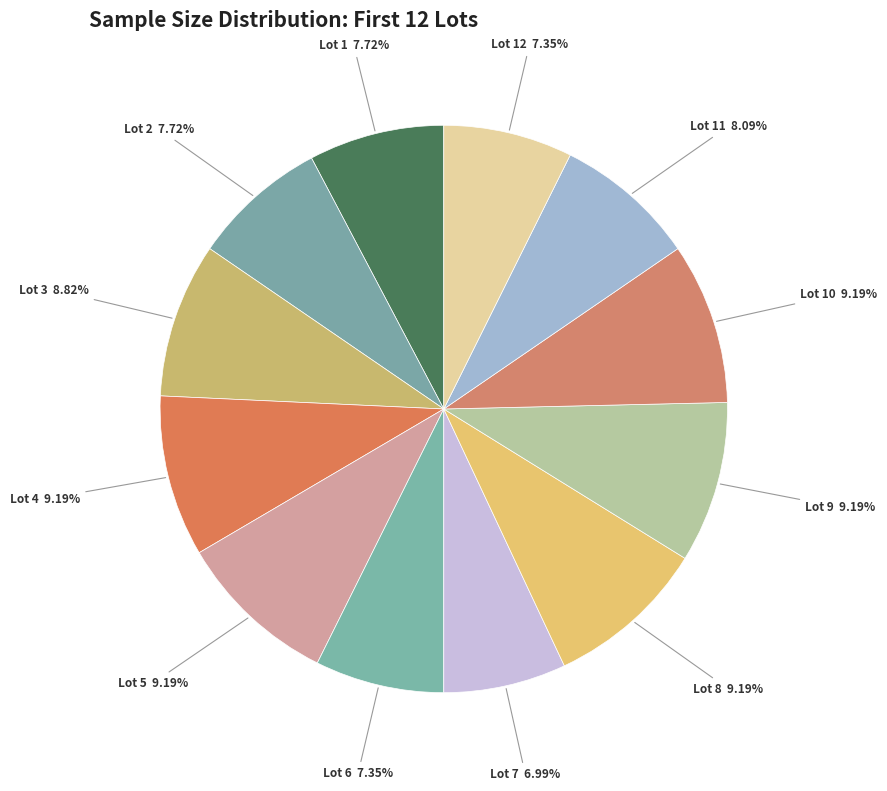

How many slices are in this pie chart?

12